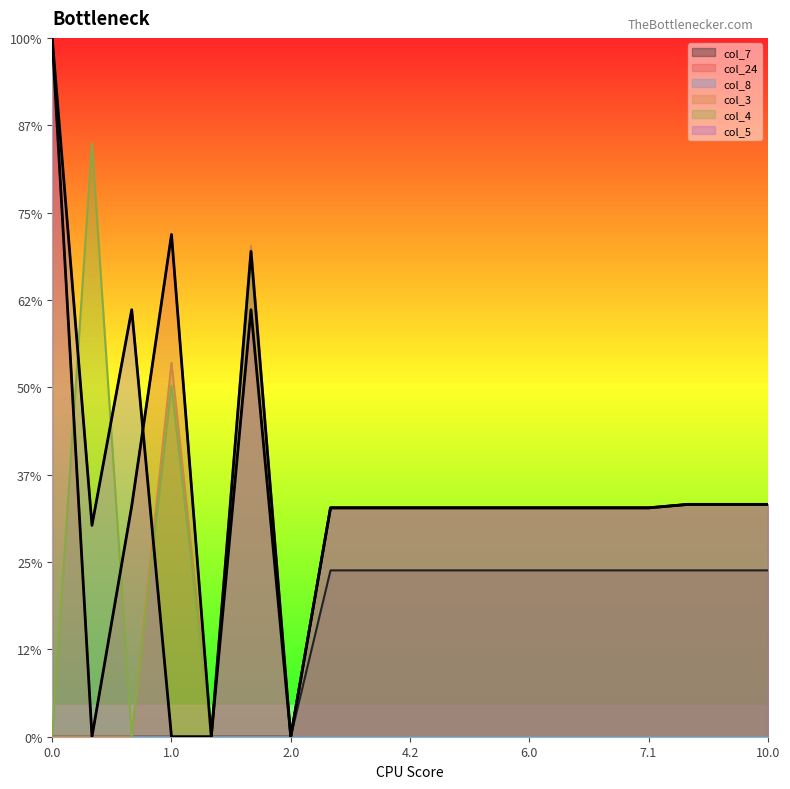

What position from the right is 4.0?

12